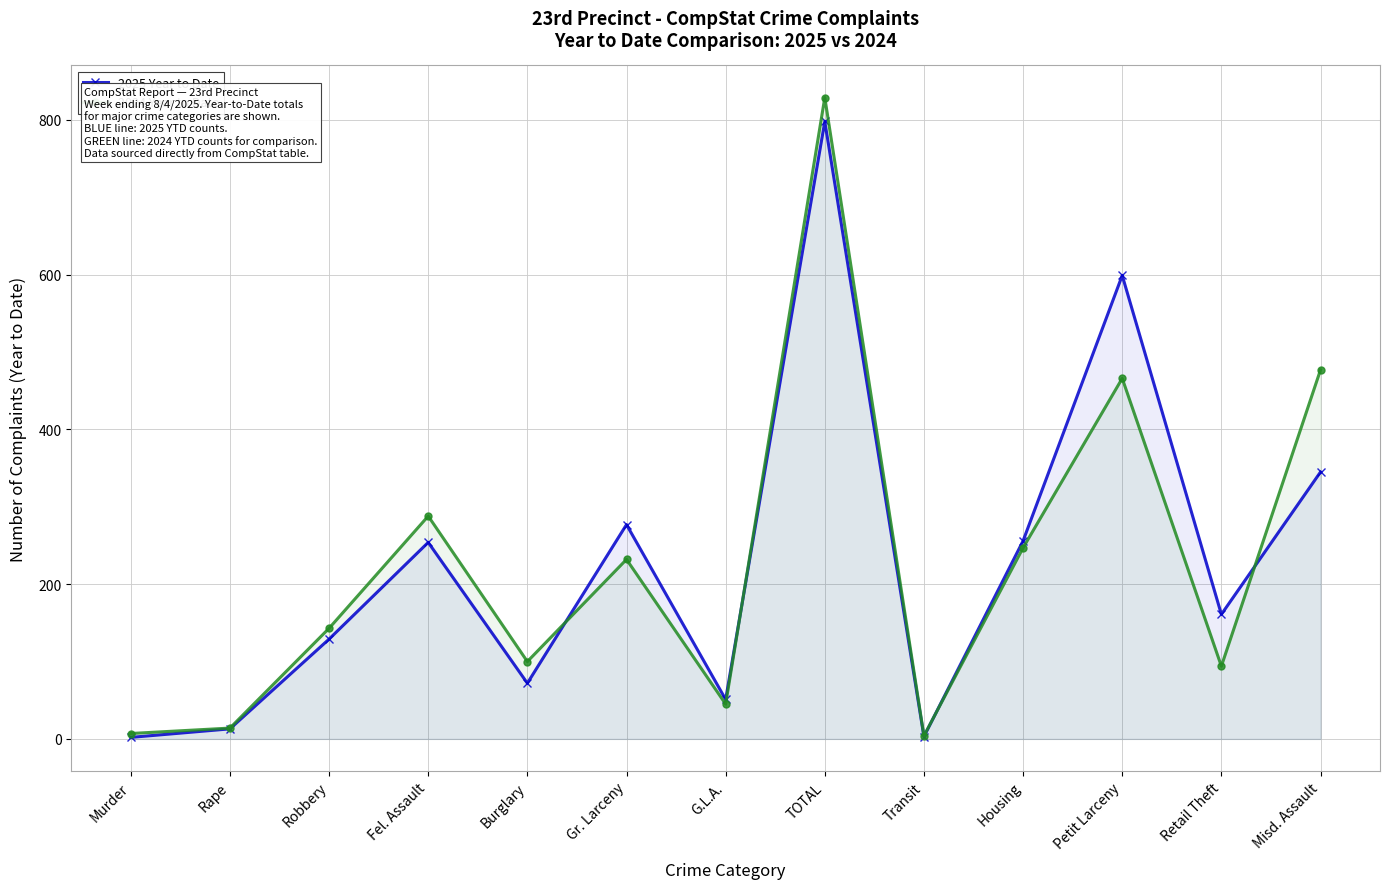

Which series has the largest total across all categories?

2025 Year to Date